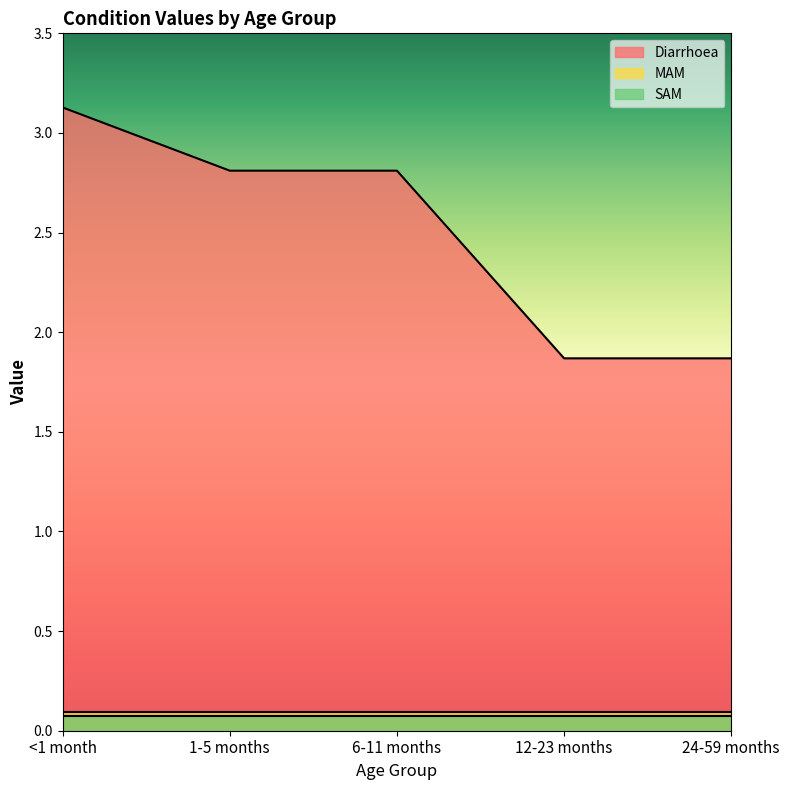

Which series has the widest spread of values?

Diarrhoea